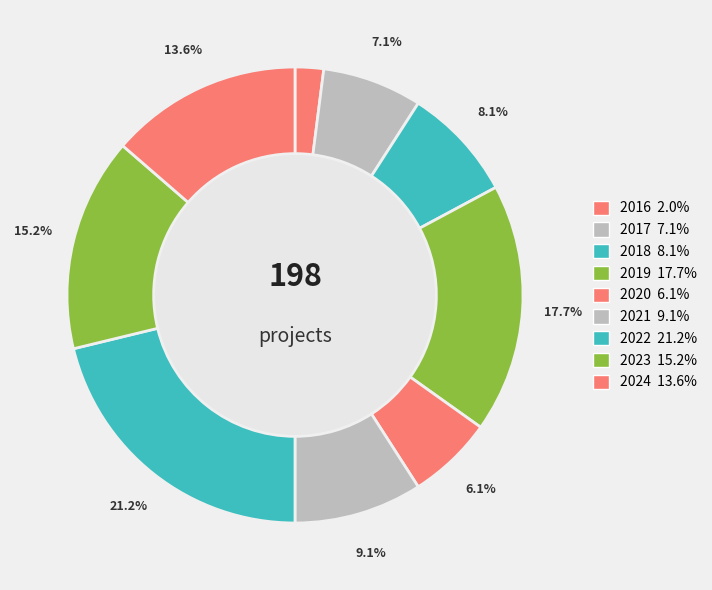

Which slice is the largest?

2022